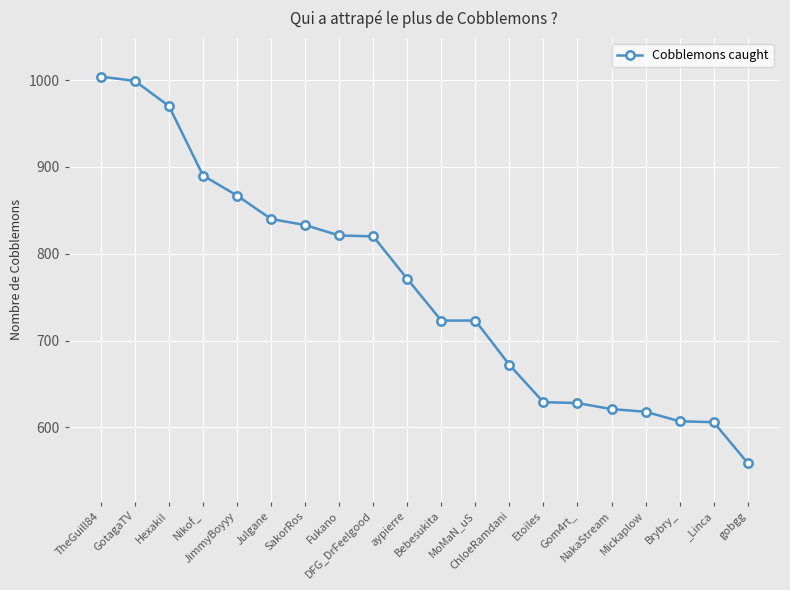

What is the smallest value displayed?

559